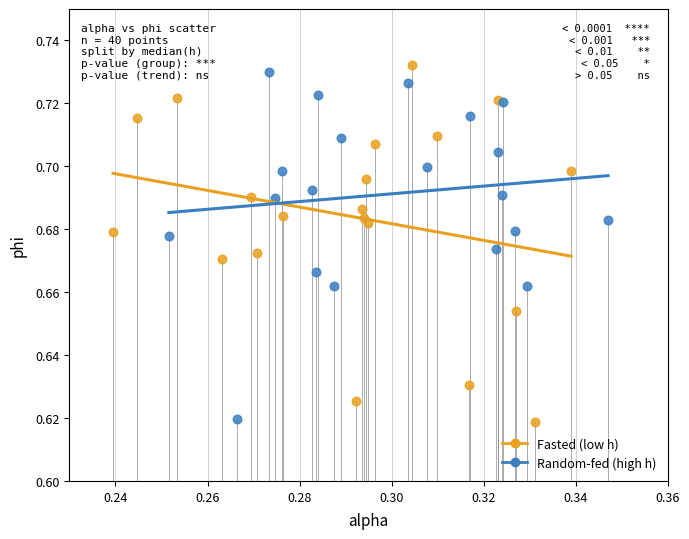

What are all the series names shown in the legend?

Fasted (low h), Random-fed (high h)